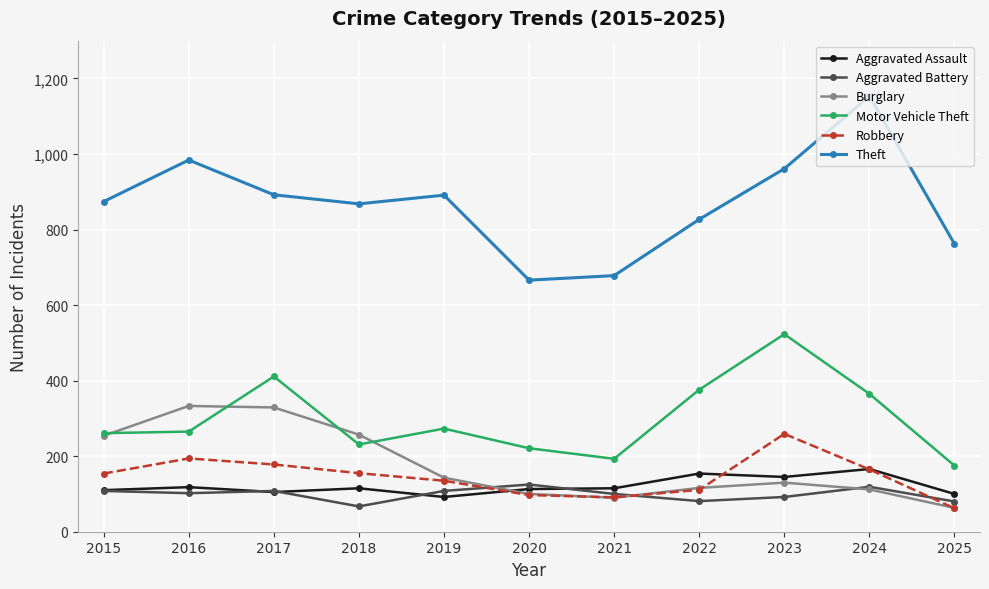

Is it true that Aggravated Assault equals 202 at 2022?

False